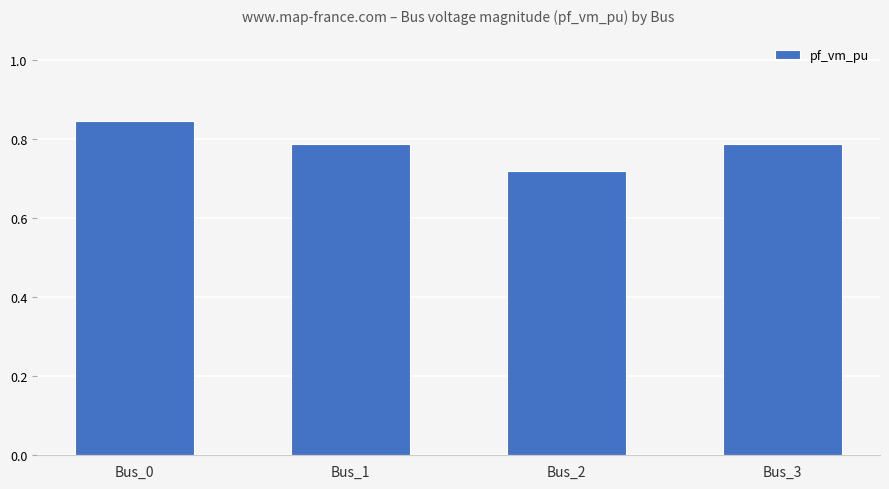

Between Bus_3 and Bus_2, which is larger?

Bus_3